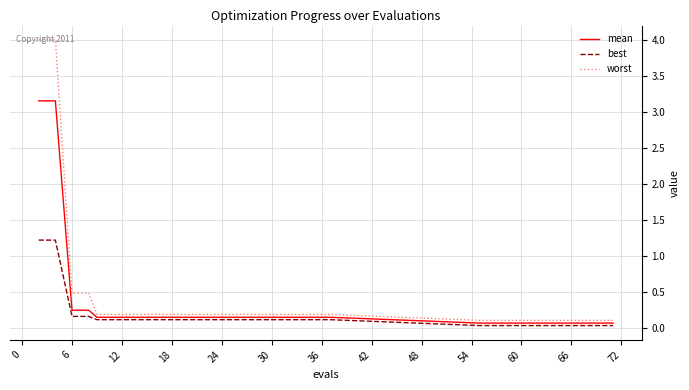

What is the greatest value displayed?

4.0